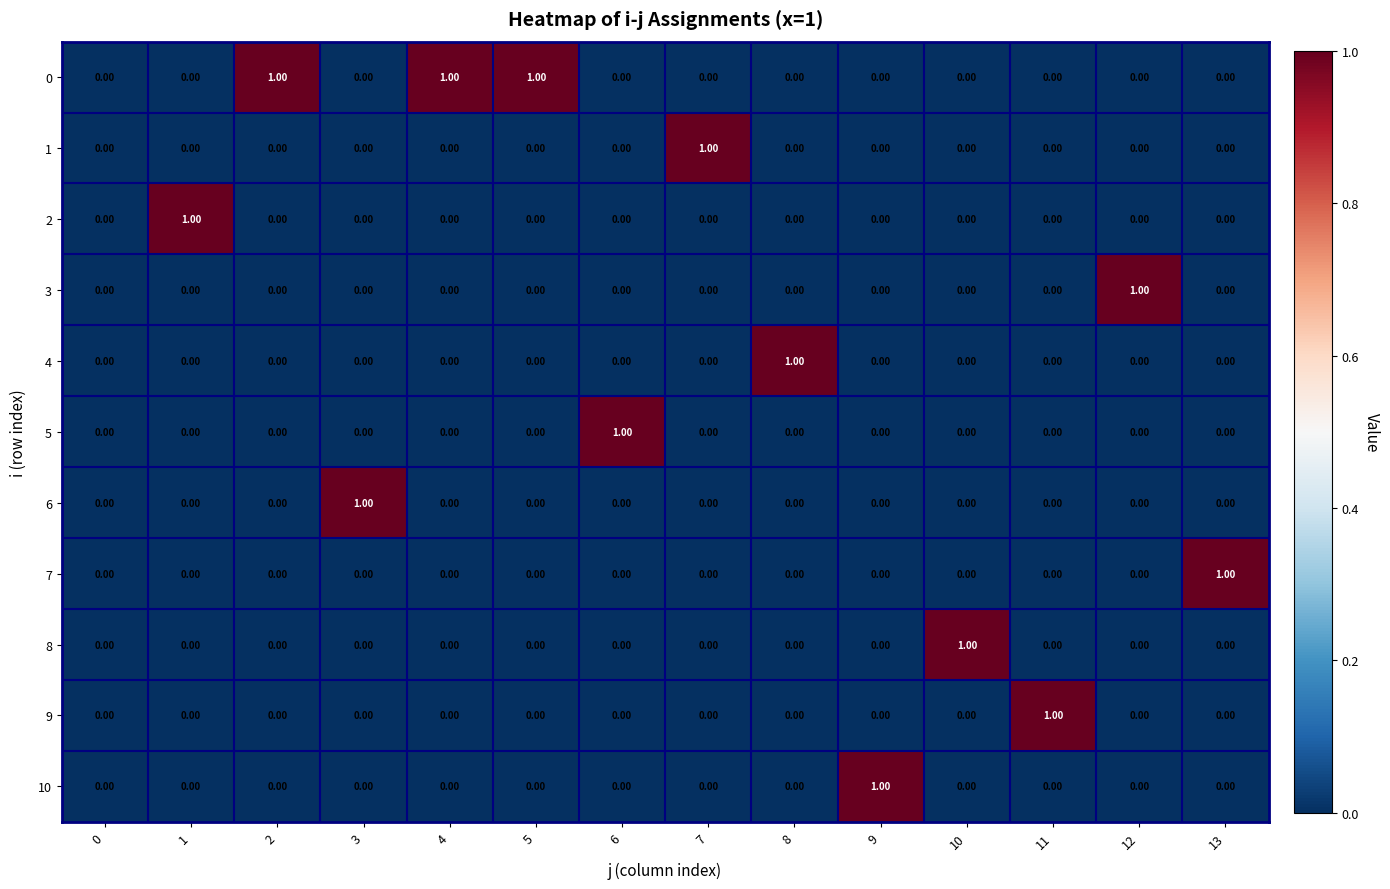

Which series changed the most between 0 and 10?

8